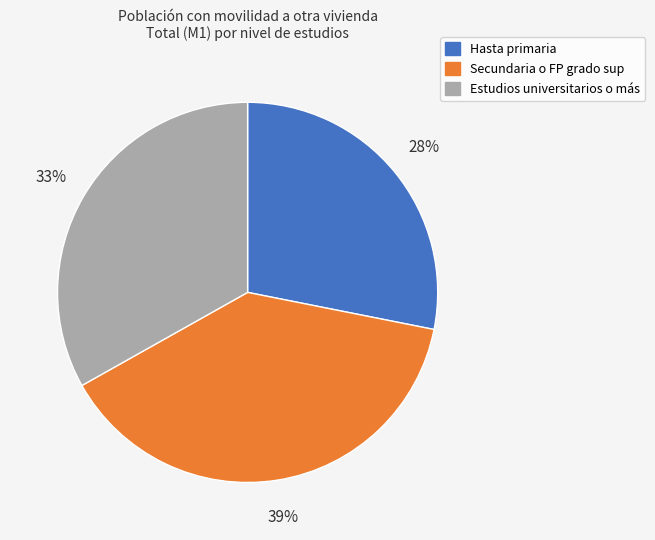

Combined, do Estudios universitarios o más and Hasta primaria account for over 50%?

Yes